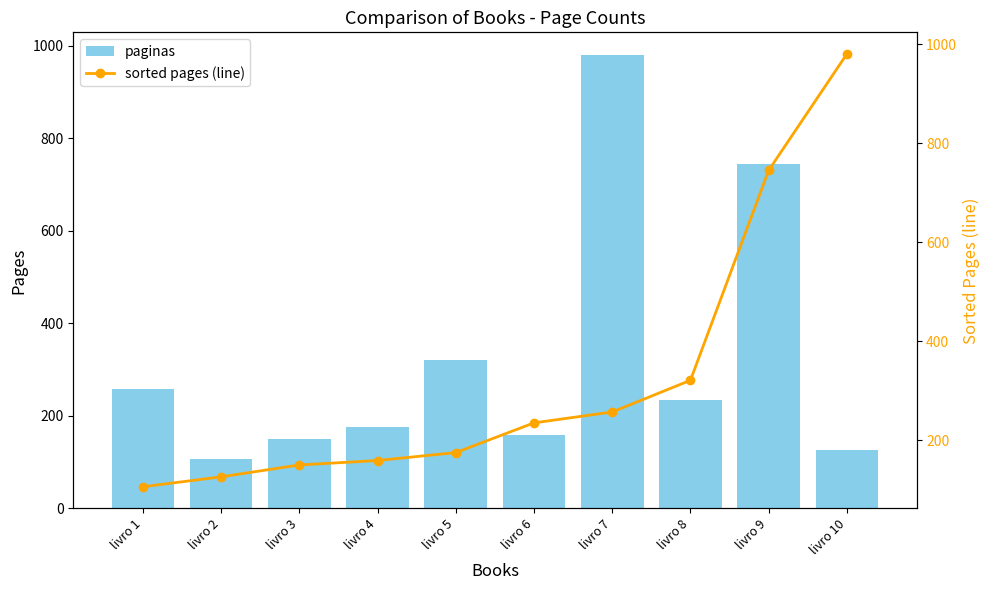

What is the total value across all series at livro 9?

1490